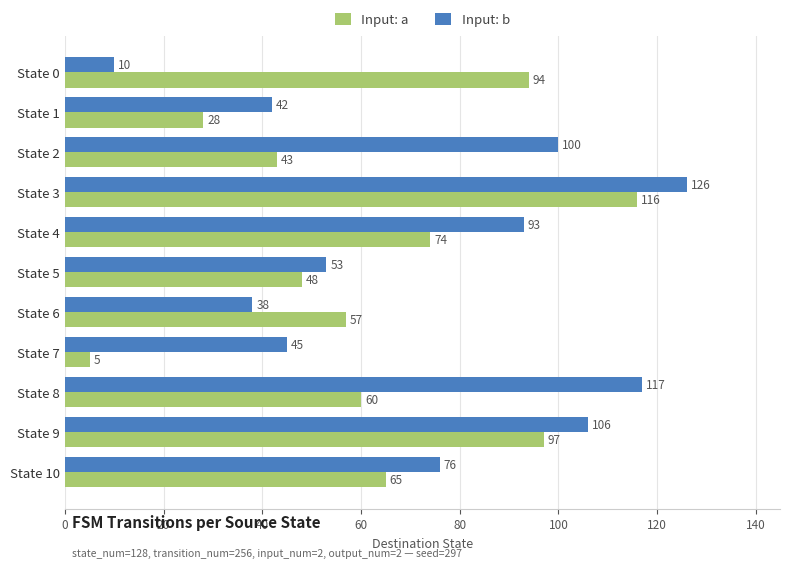

At which label is Input: b closest to 68?

State 10